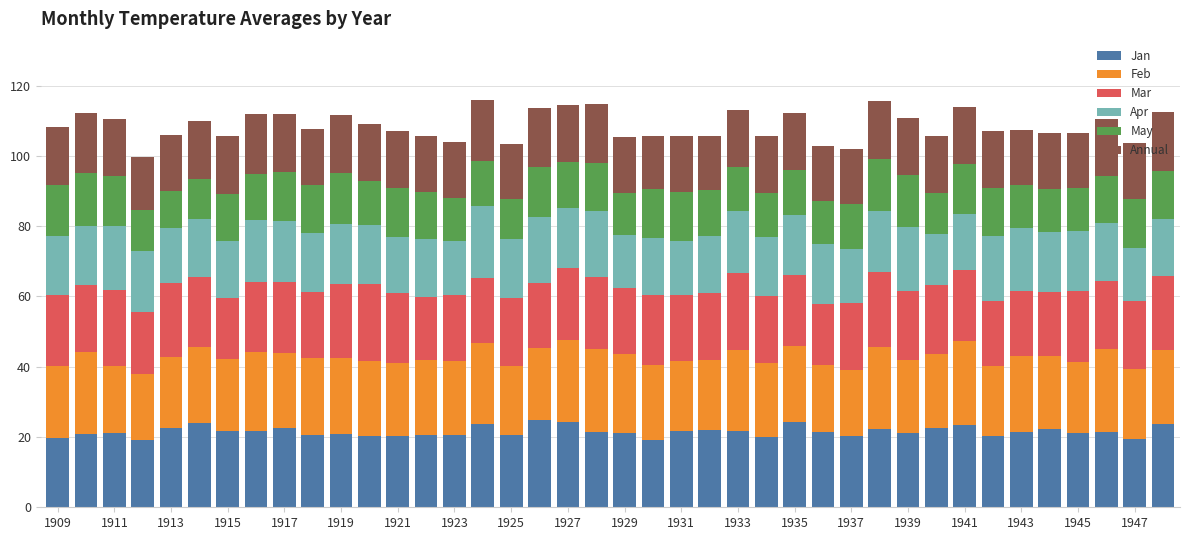

What is the highest value of the Jan series?

24.8